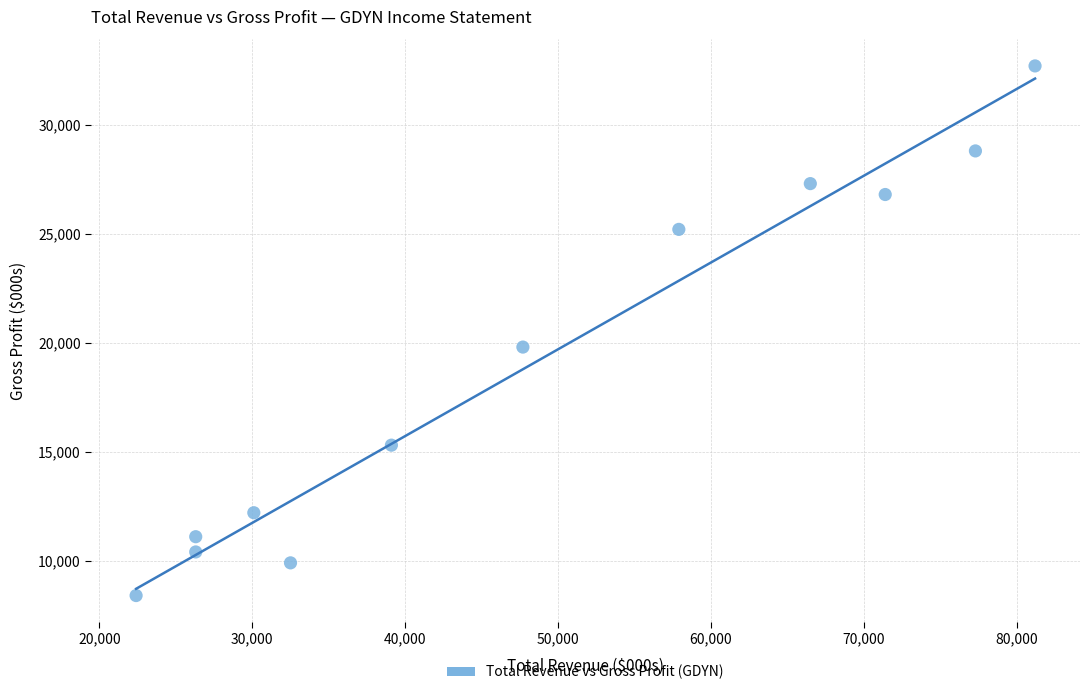

What Y value in the scatter plot is closest to 20550?

19800